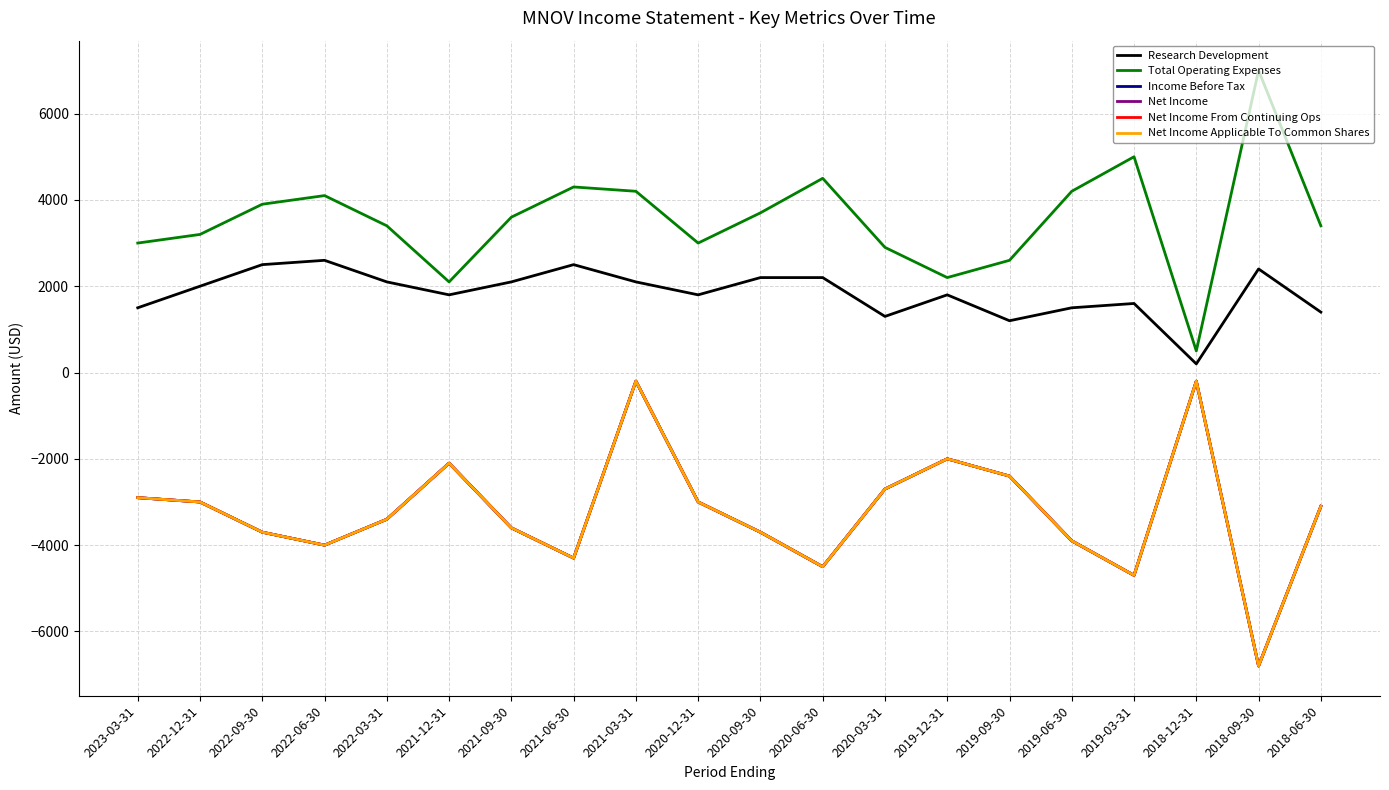

What is the label of the 8th point from the right?

2020-03-31